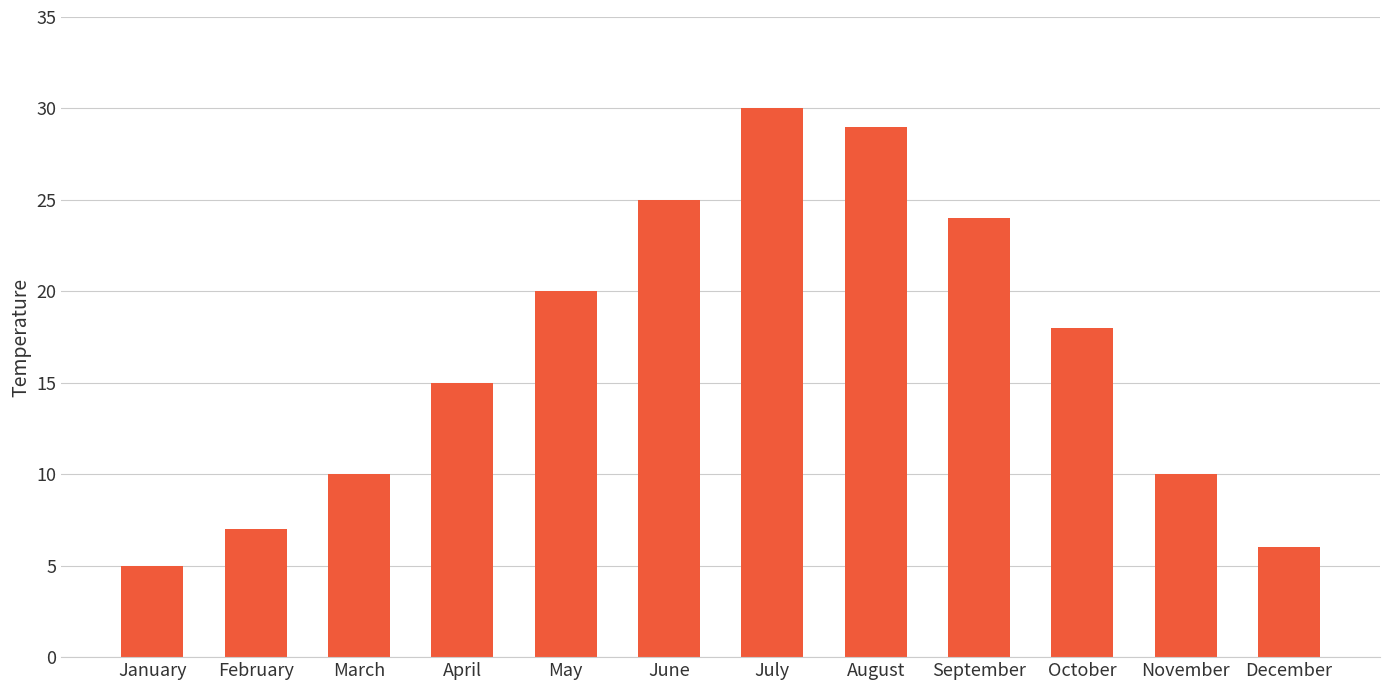

What is the value of the 4th bar from the left?

15